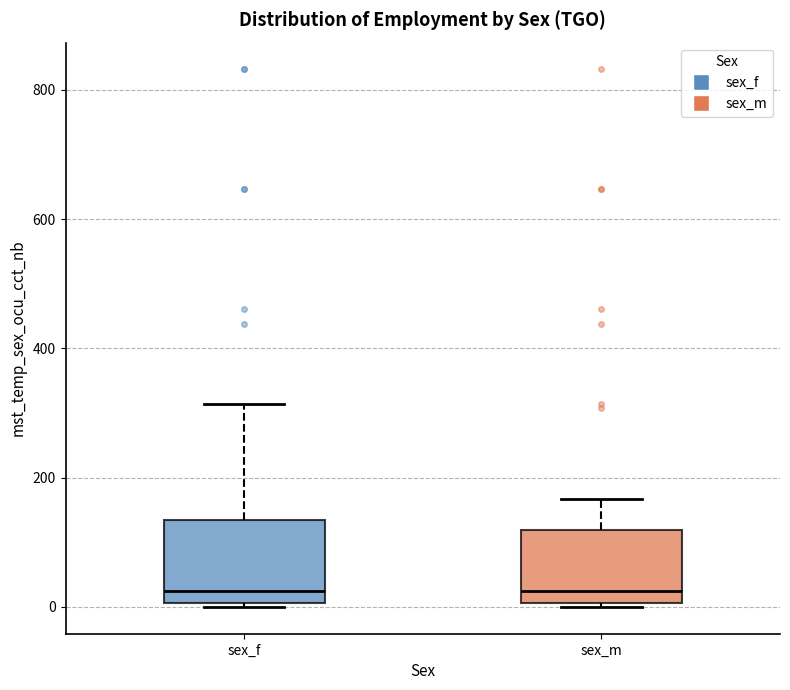

Where is the upper edge of the box for sex_f on the y-axis? The values are not printed on the chart, so give them approximately, as read against the axis.

140